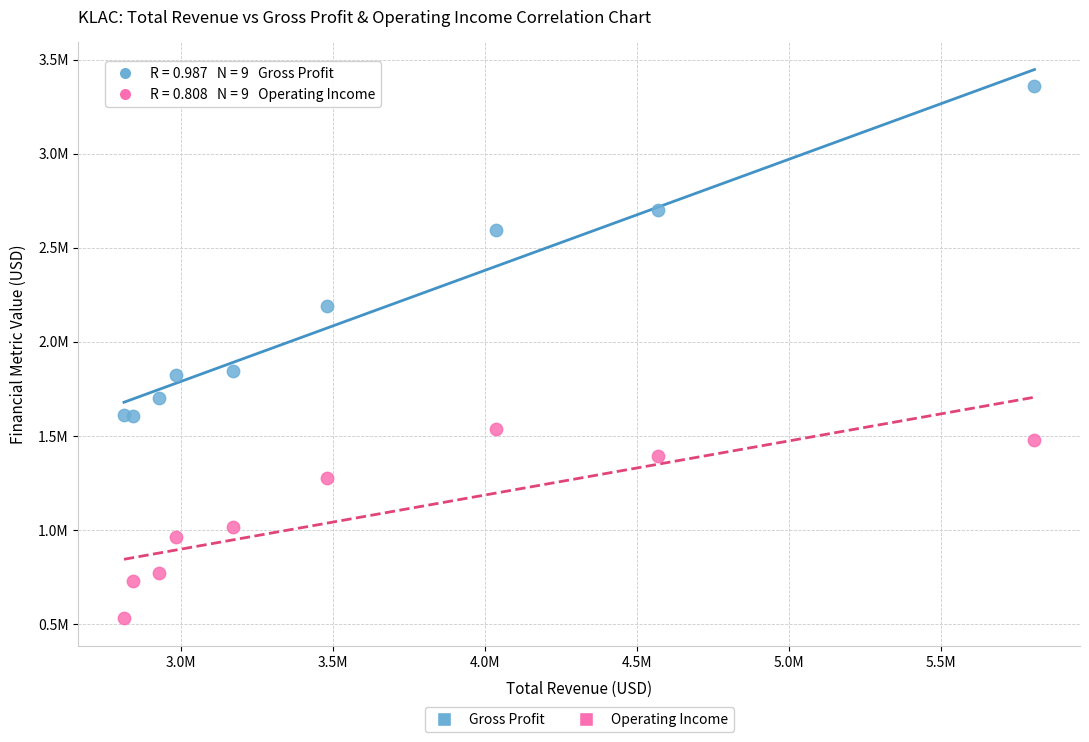

What are all the series names shown in the legend?

Gross Profit, Operating Income